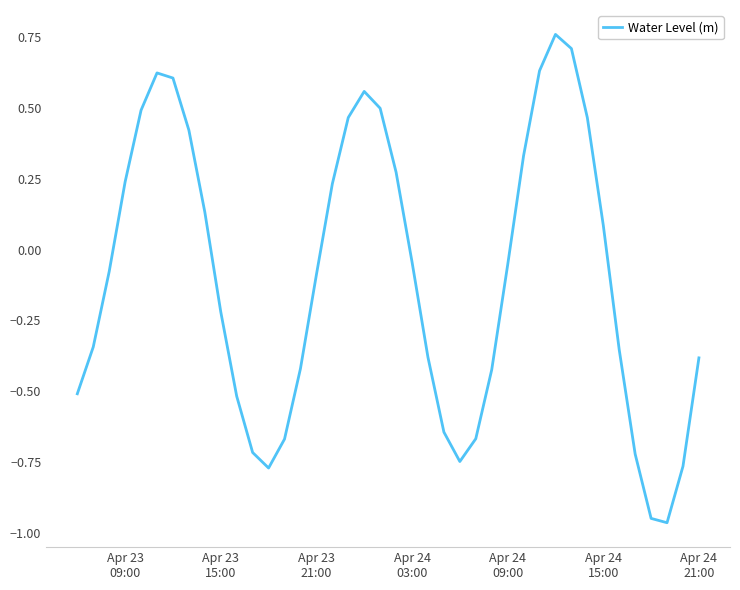

What is the difference between the maximum and minimum values?

1.7